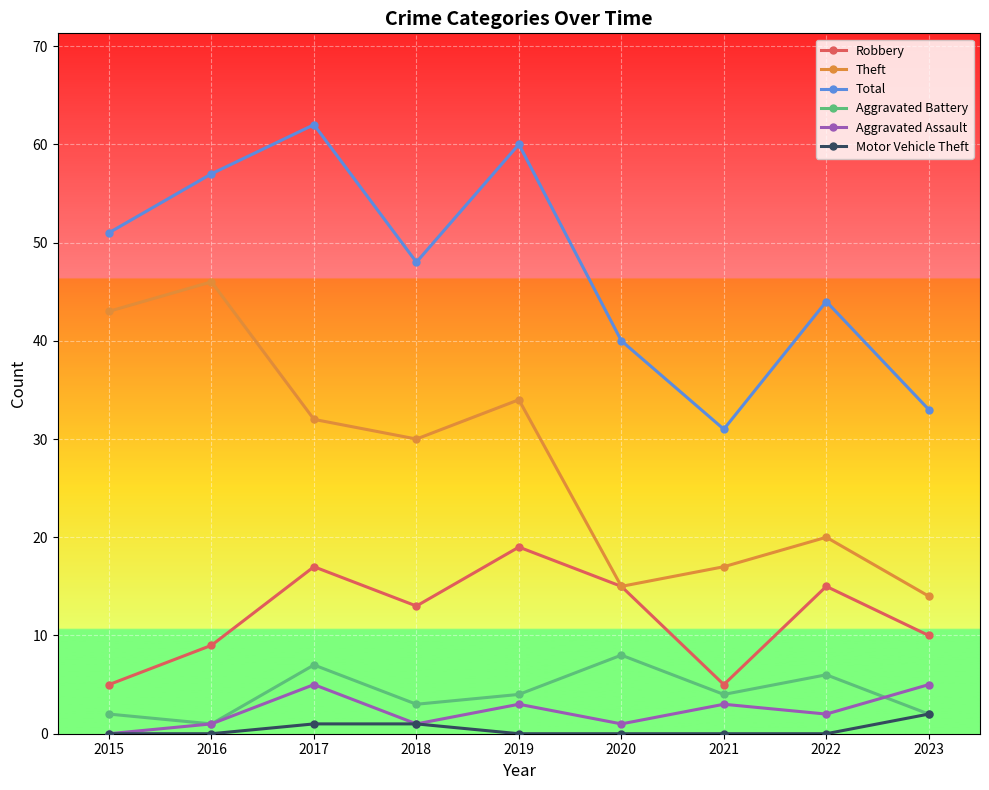

Read the Robbery value at 2019.

19